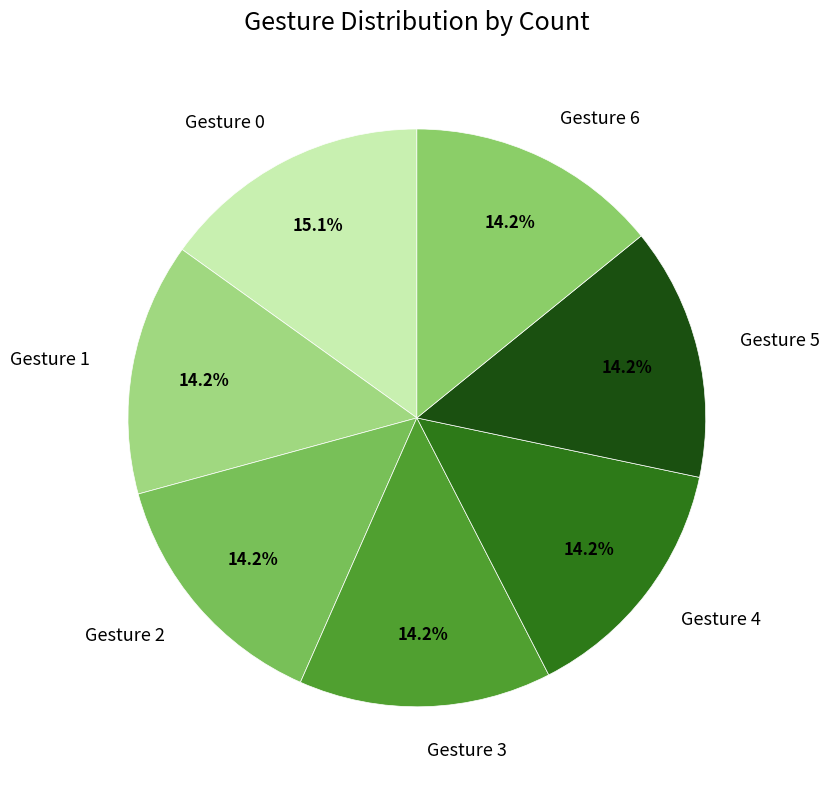

What is the ratio of the value at Gesture 2 to the value at Gesture 1?

1.0